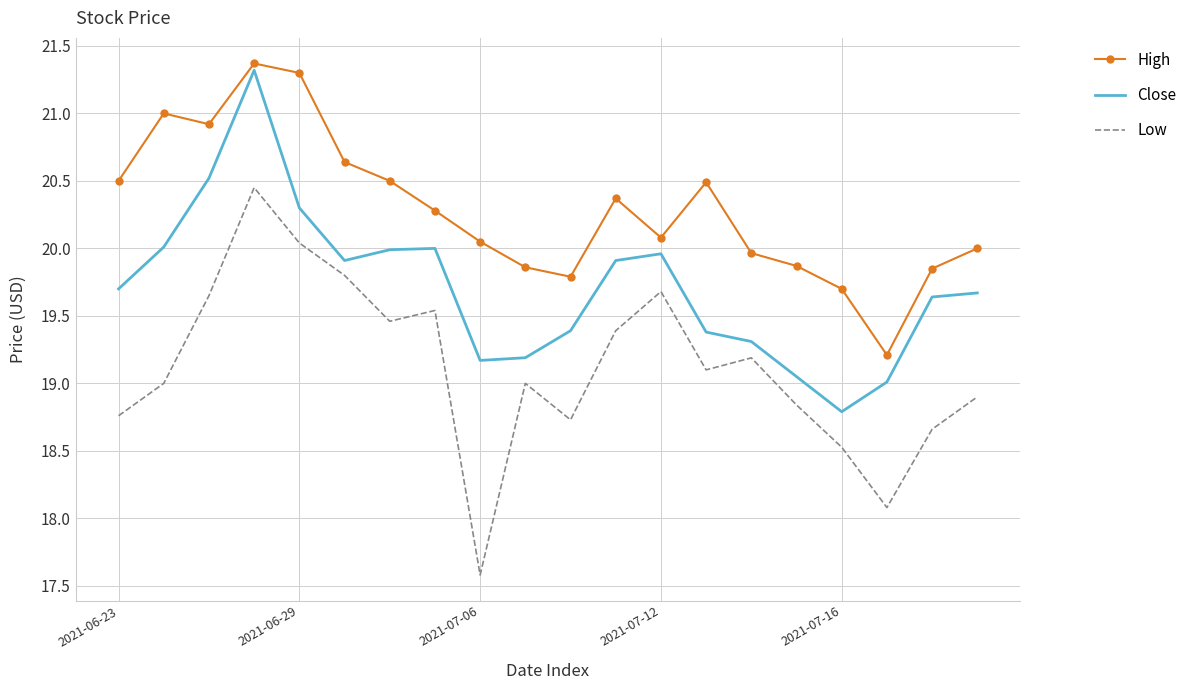

What is the minimum value shown in the chart?

17.6